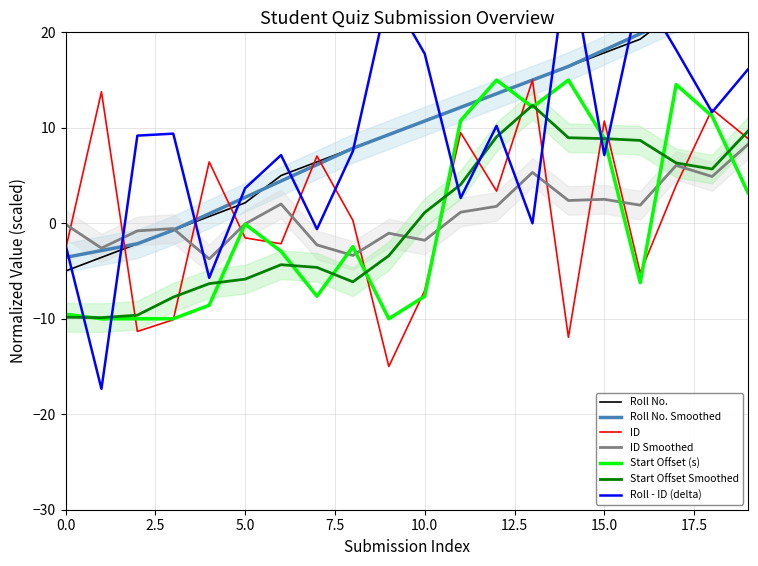

What is the lowest value of the Start Offset (s) series?

-10.0